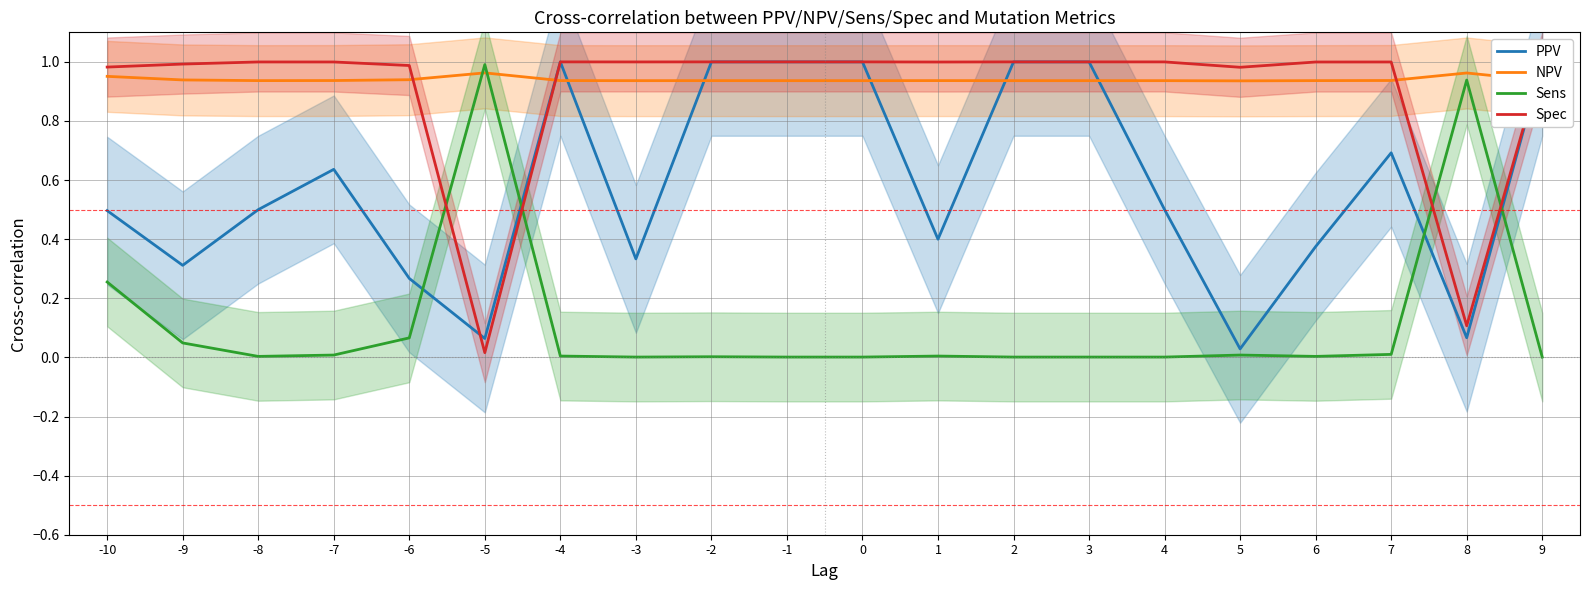

Rank the categories by NPV value from lowest to highest.

5, -3, 4, -1, 0, 2, 3, 9, -2, 6, -8, 1, -4, -7, 7, -9, -6, -10, 8, -5